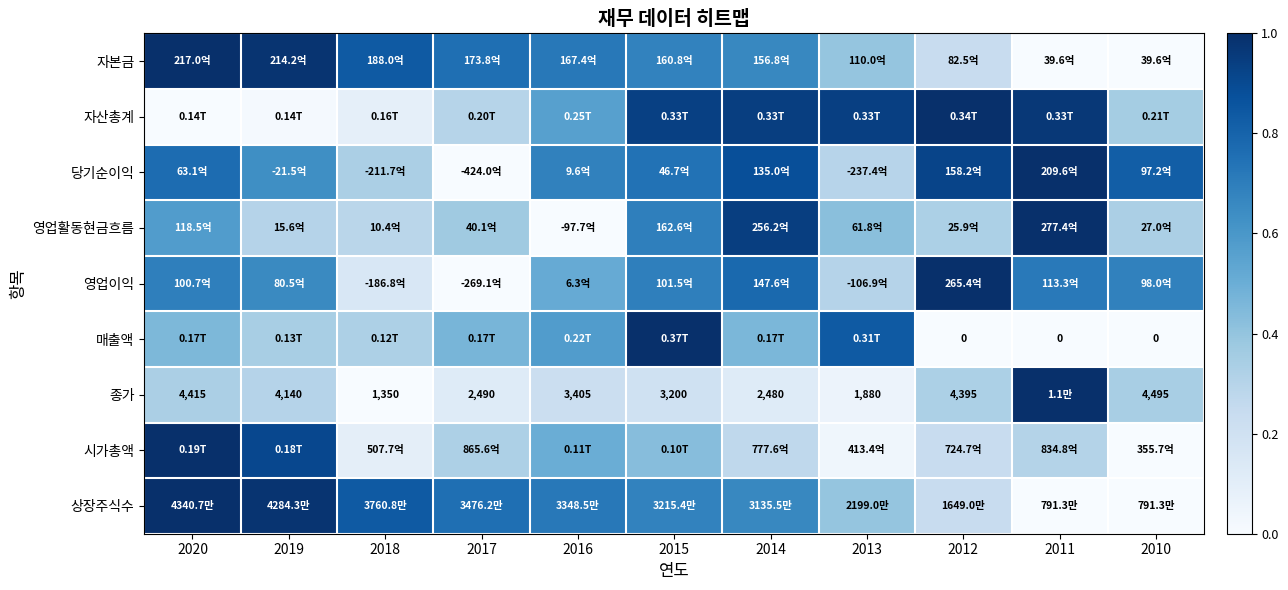

Is it true that 상장주식수 equals 0.5 at 2013?

False